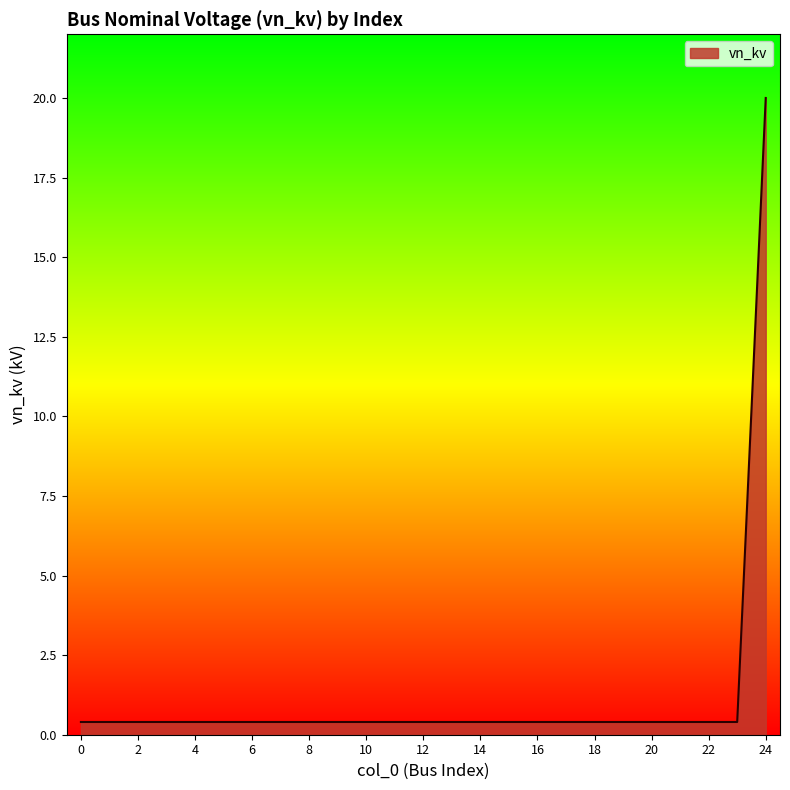

What is the difference between the maximum and minimum values?

19.6